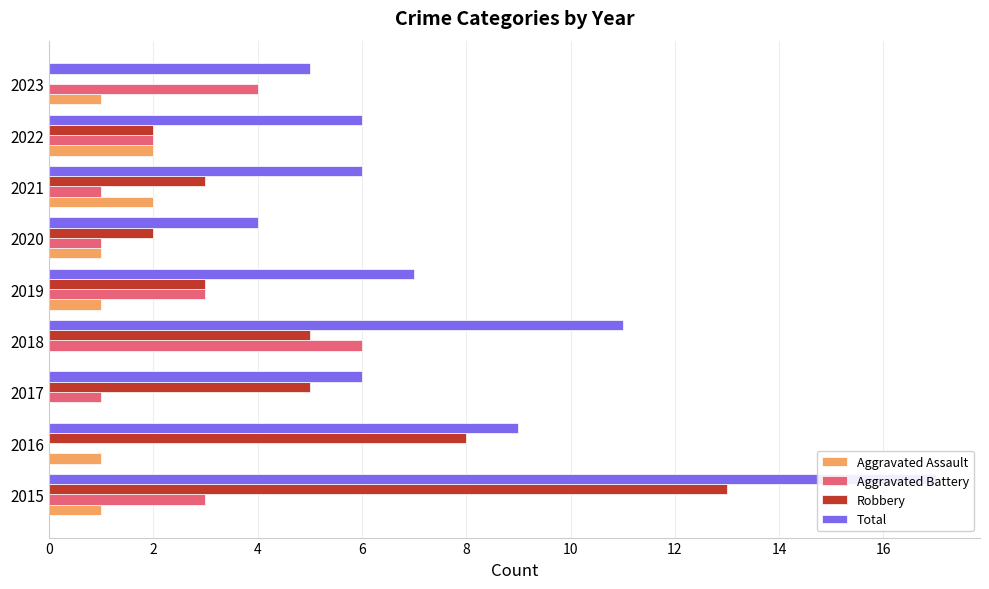

What are all the series names shown in the legend?

Aggravated Assault, Aggravated Battery, Robbery, Total